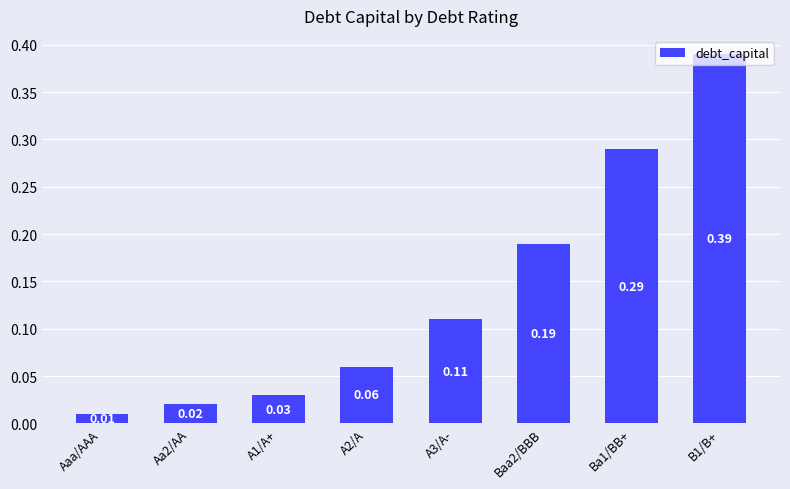

Rank the categories by value from highest to lowest.

B1/B+, Ba1/BB+, Baa2/BBB, A3/A-, A2/A, A1/A+, Aa2/AA, Aaa/AAA